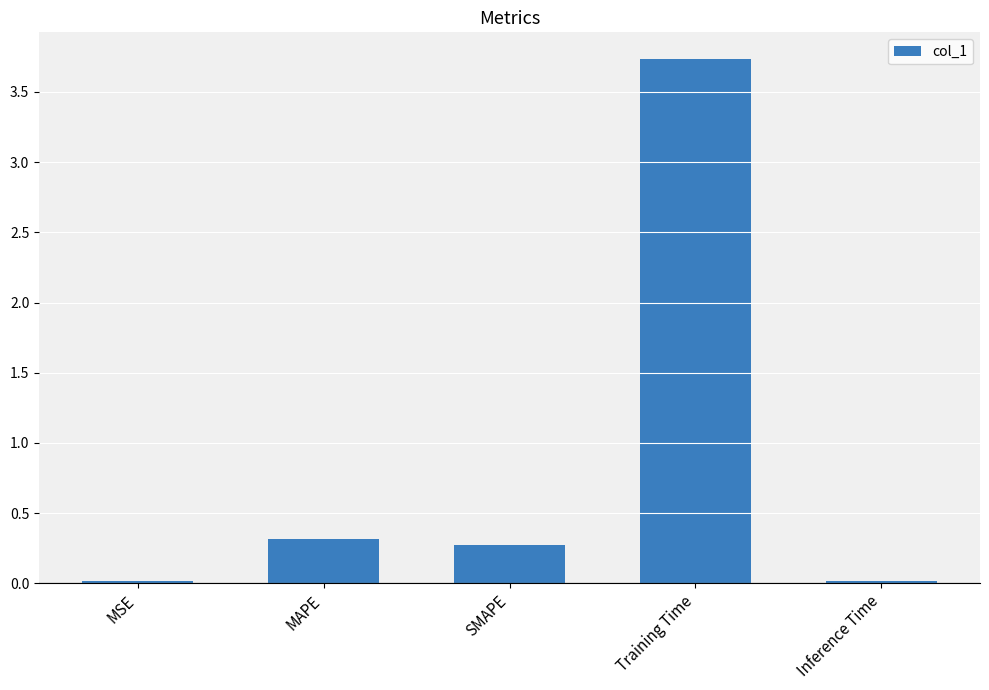

Between SMAPE and MAPE, which is larger?

MAPE